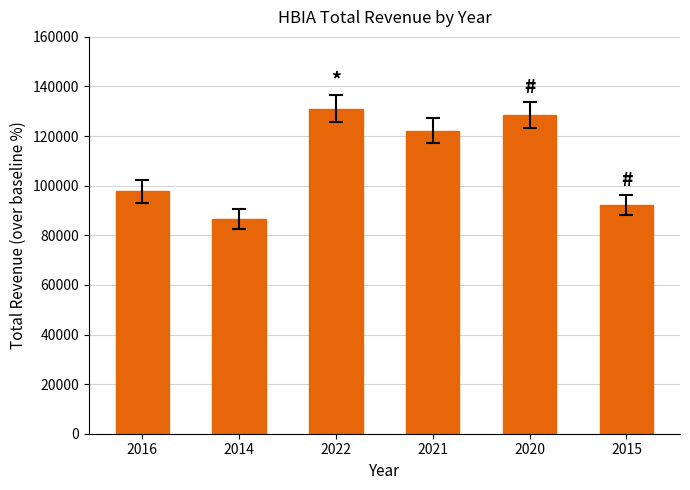

What is the smallest value displayed?

86600